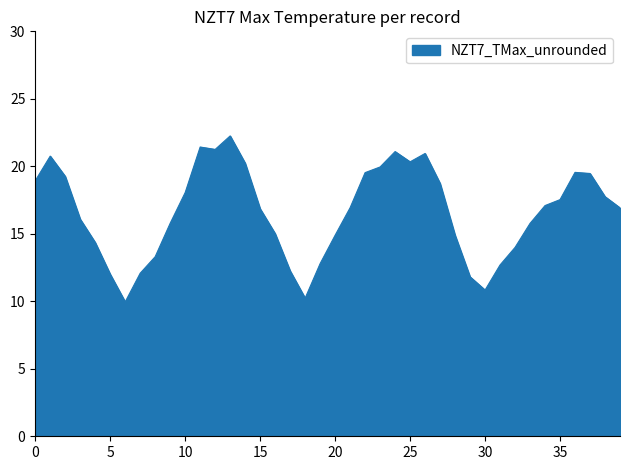

What is the maximum value shown in the chart?

22.3